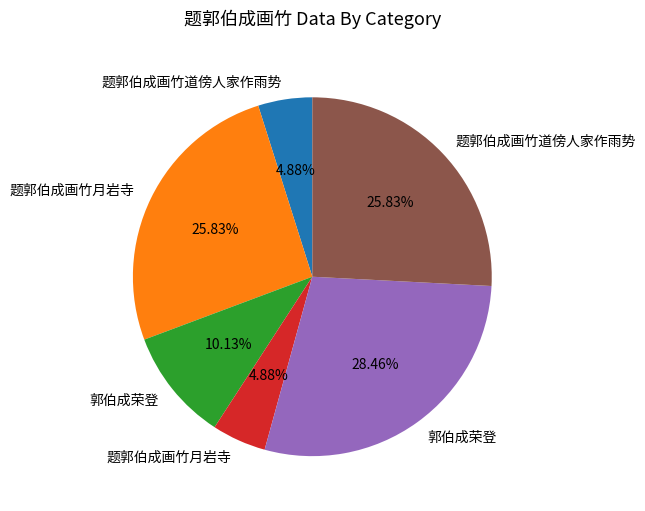

Is there any slice that represents more than half of the pie?

No